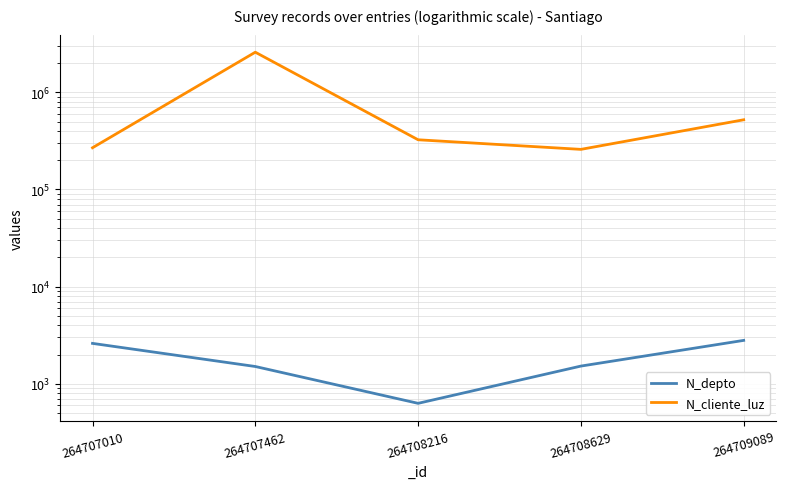

List the series in order of their overall mean, highest first.

N_cliente_luz, N_depto